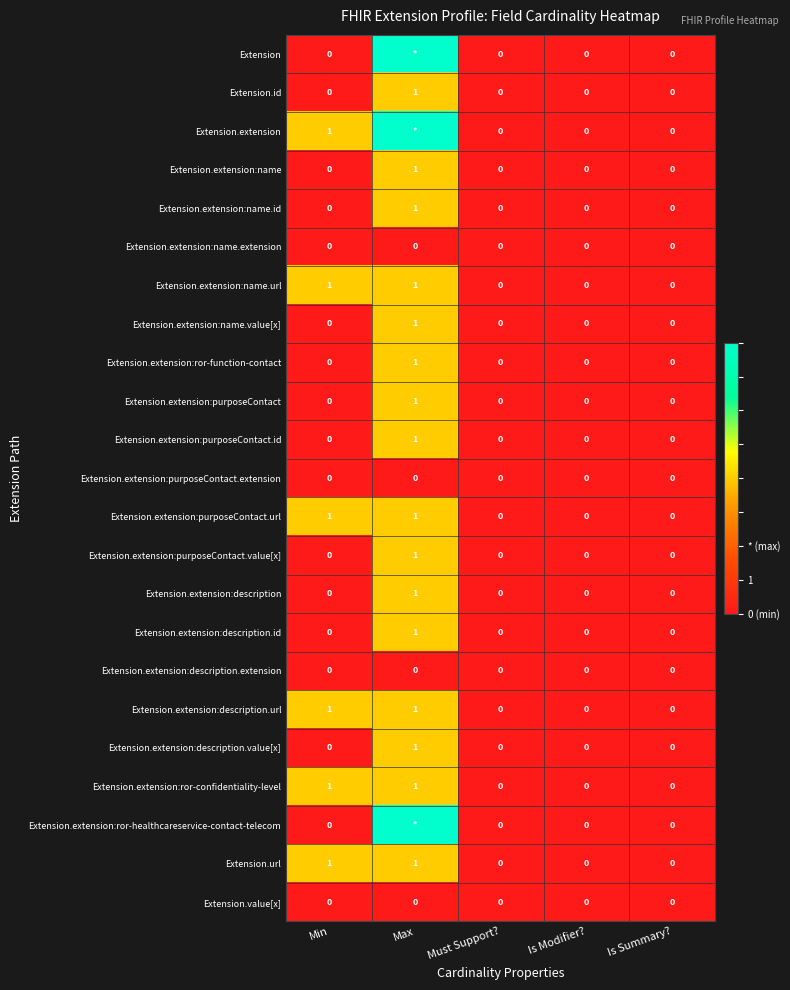

The value of Extension.extension:purposeContact at Is Summary? is 1. True or false?

False